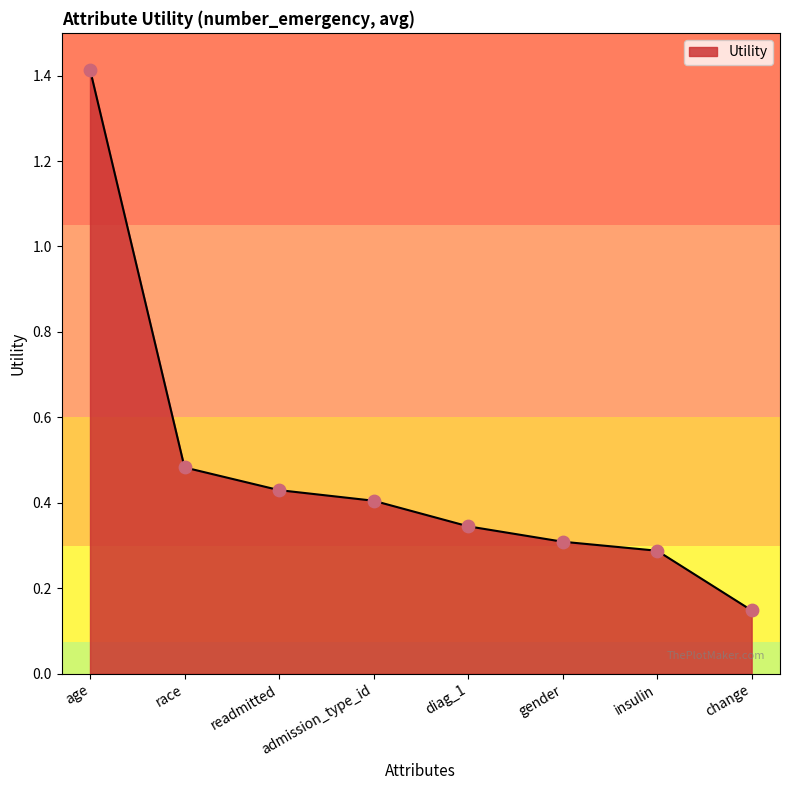

What is the change in value from readmitted to diag_1?

-0.1